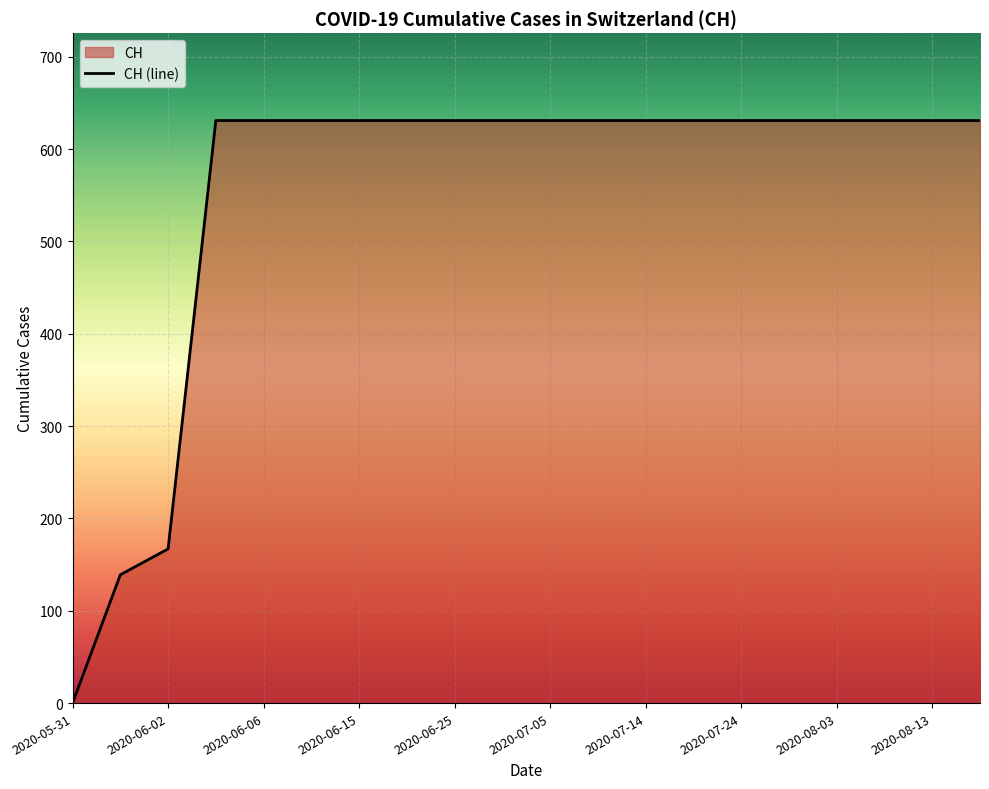

Rank the categories by value from lowest to highest.

2020-05-31, 2020-06-01, 2020-06-02, 2020-06-03, 2020-06-06, 2020-06-10, 2020-06-15, 2020-06-20, 2020-06-25, 2020-06-30, 2020-07-05, 2020-07-09, 2020-07-14, 2020-07-19, 2020-07-24, 2020-07-29, 2020-08-03, 2020-08-08, 2020-08-13, 2020-08-18